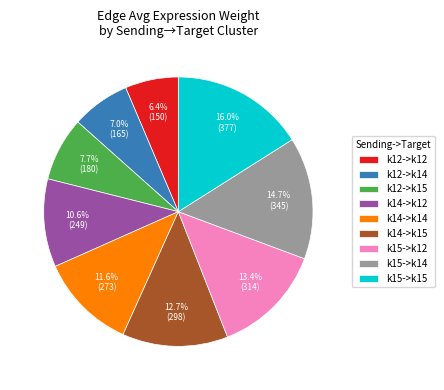

Between k14->k15 and k15->k12, which is larger?

k15->k12